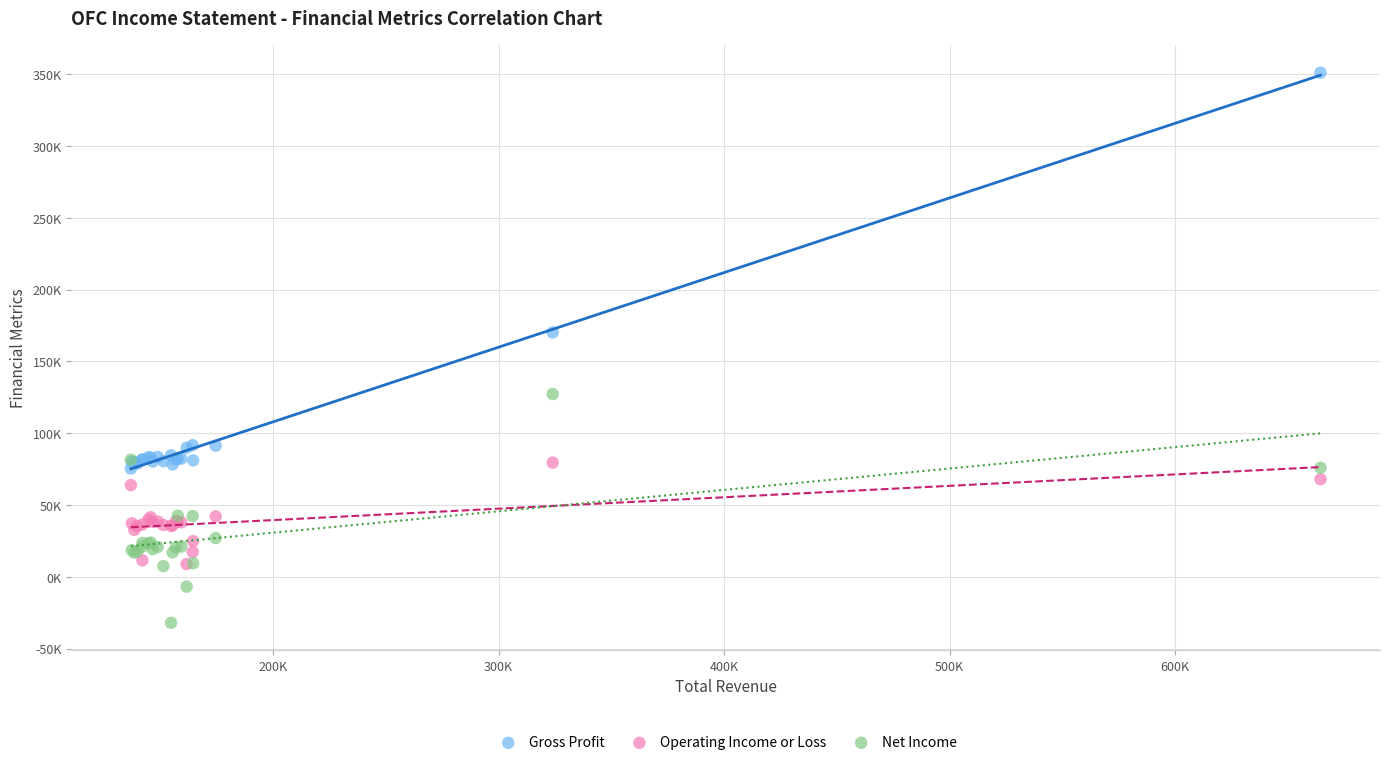

Which series reaches the maximum Y coordinate?

Gross Profit